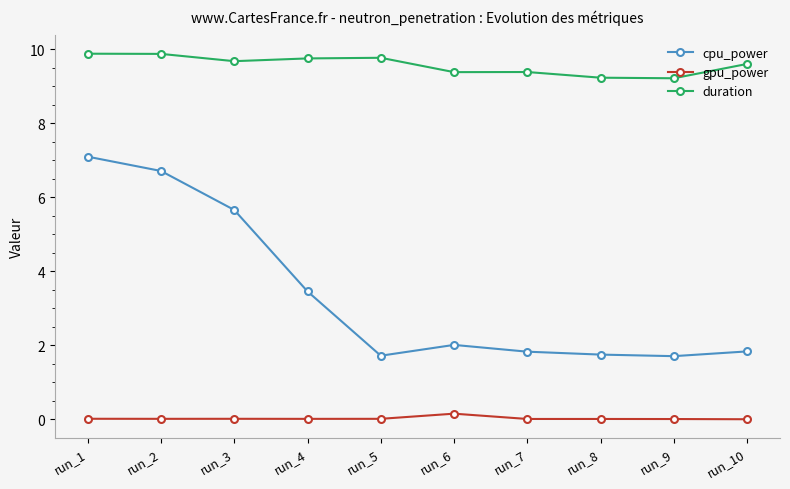

At run_9, list the series in order from smallest to largest.

gpu_power, cpu_power, duration